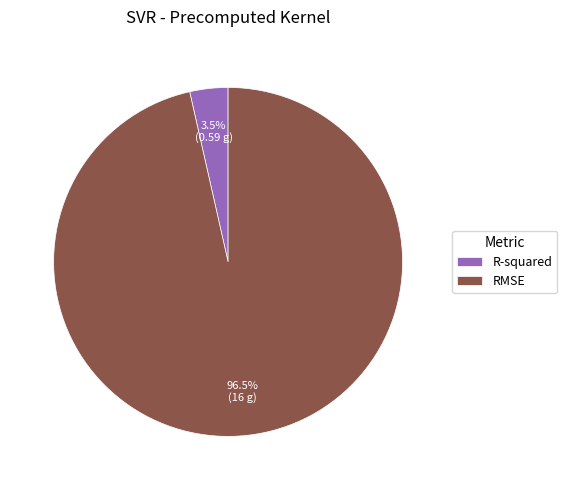

What is the smallest slice in the pie chart?

R-squared